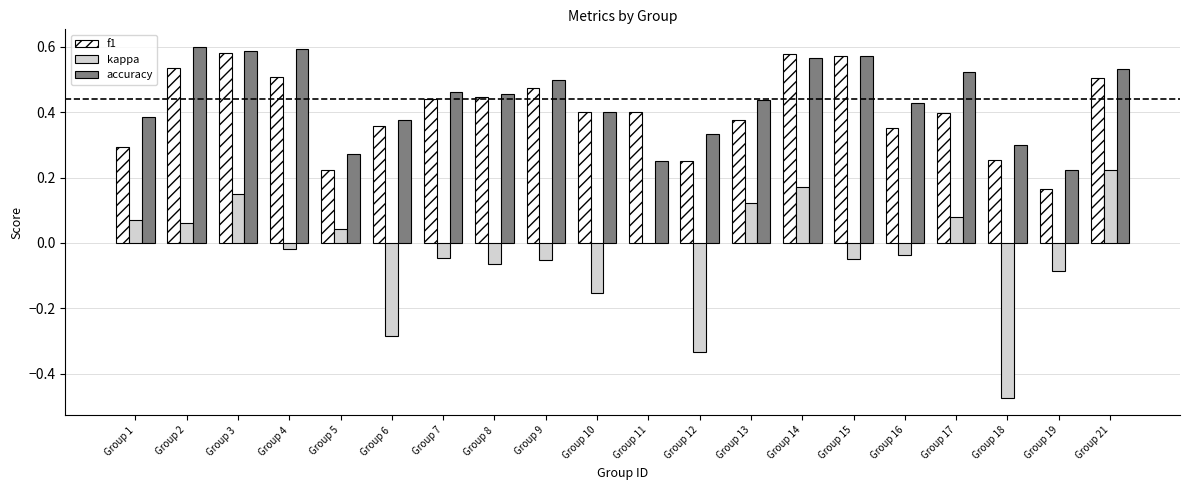

Is the value of f1 at Group 6 greater than the value of kappa at Group 8?

Yes